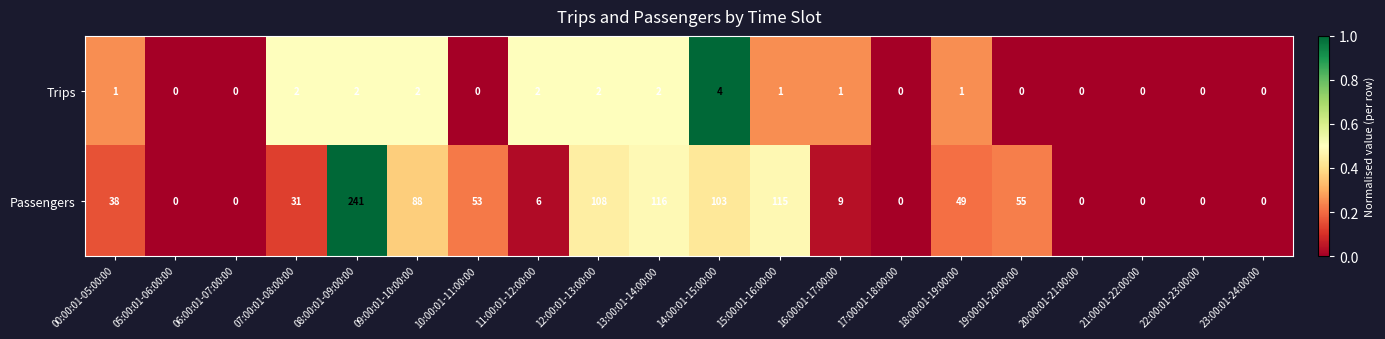

List the series in order of their peak value, lowest first.

Trips, Passengers